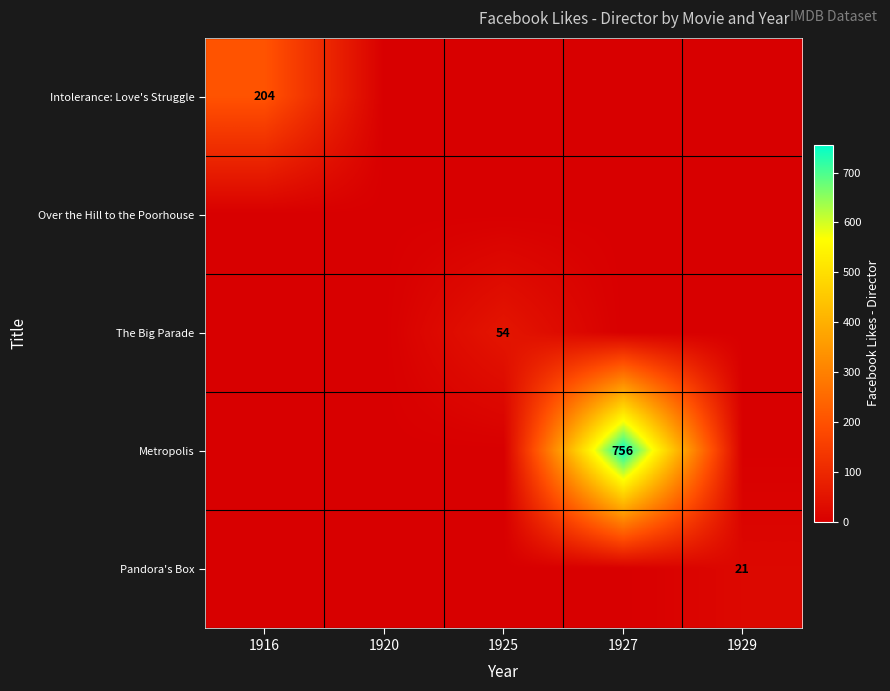

True or false: Pandora's Box has a value of 21 at 1929.

True